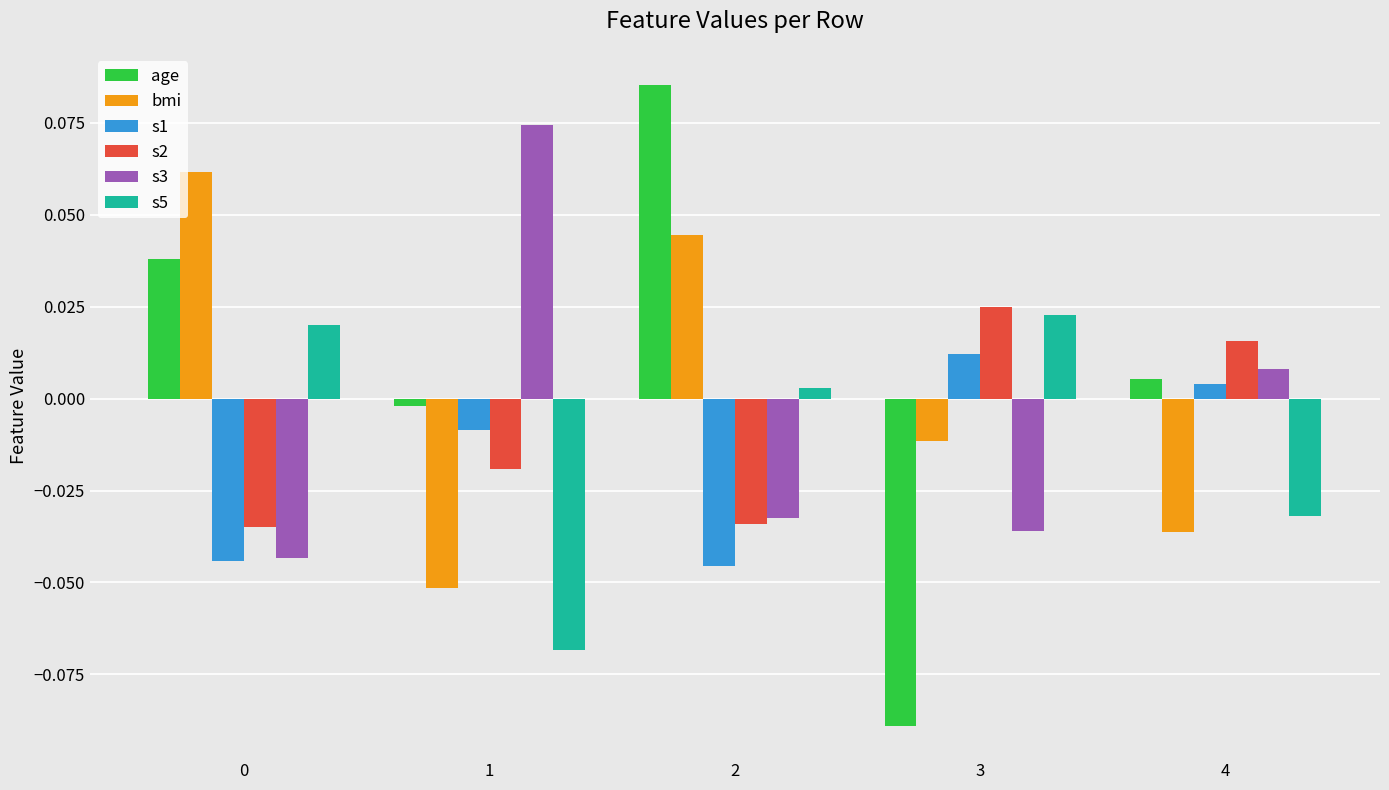

Is it true that s2 equals 0.0 at 4?

True